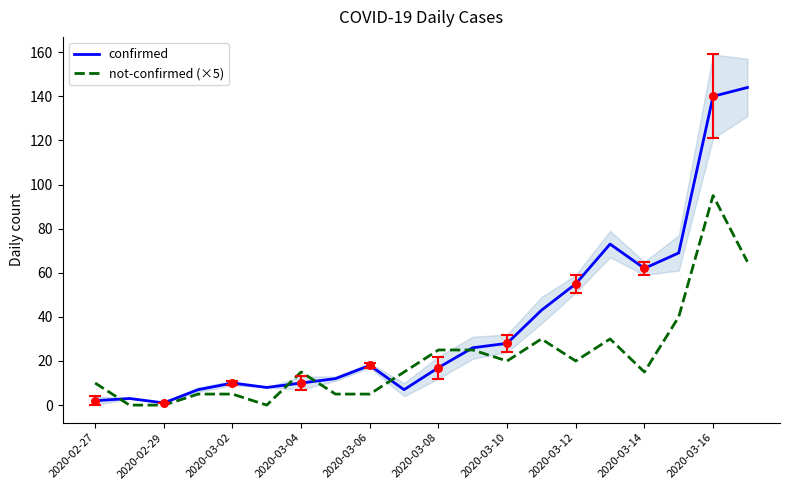

The value of not-confirmed (×5) at 2020-03-10 is 20. True or false?

True